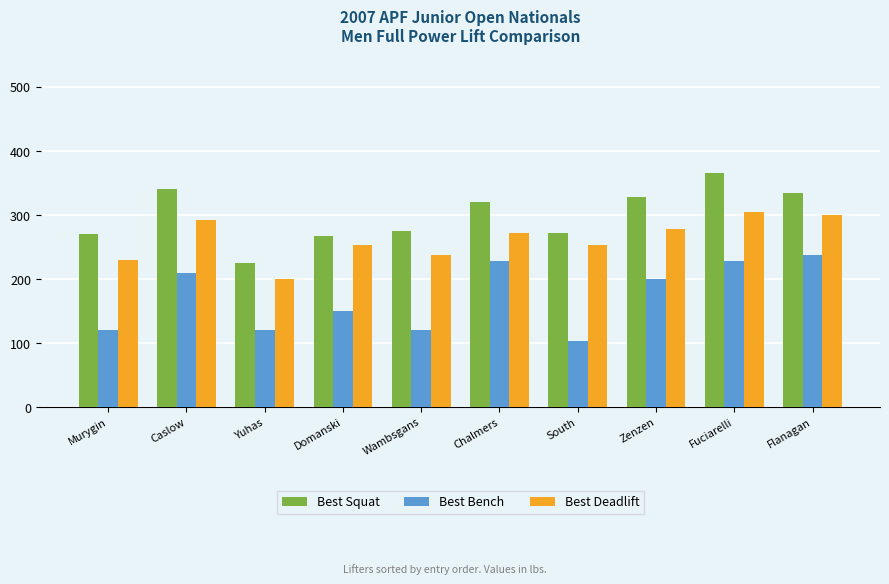

What is the difference between the Best Deadlift values at Zenzen and Flanagan?

22.5